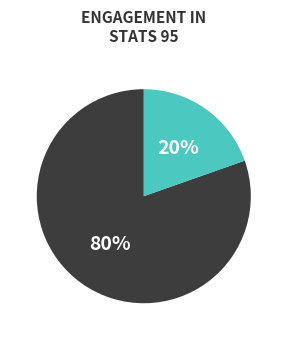

To the nearest percent, what is the average slice percentage?

50%